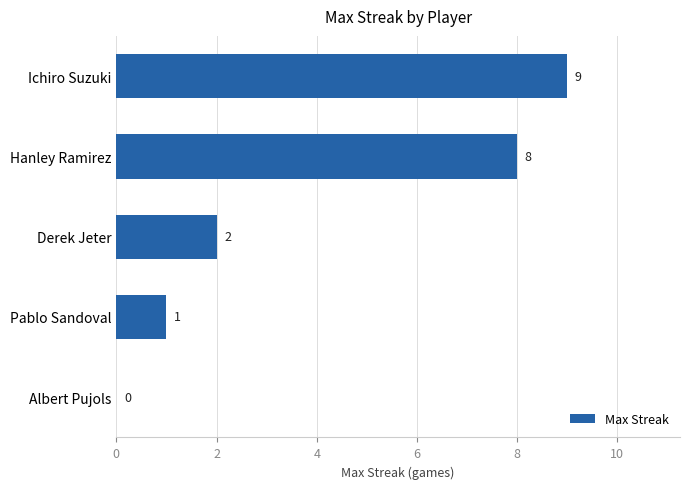

What is the maximum value shown in the chart?

9